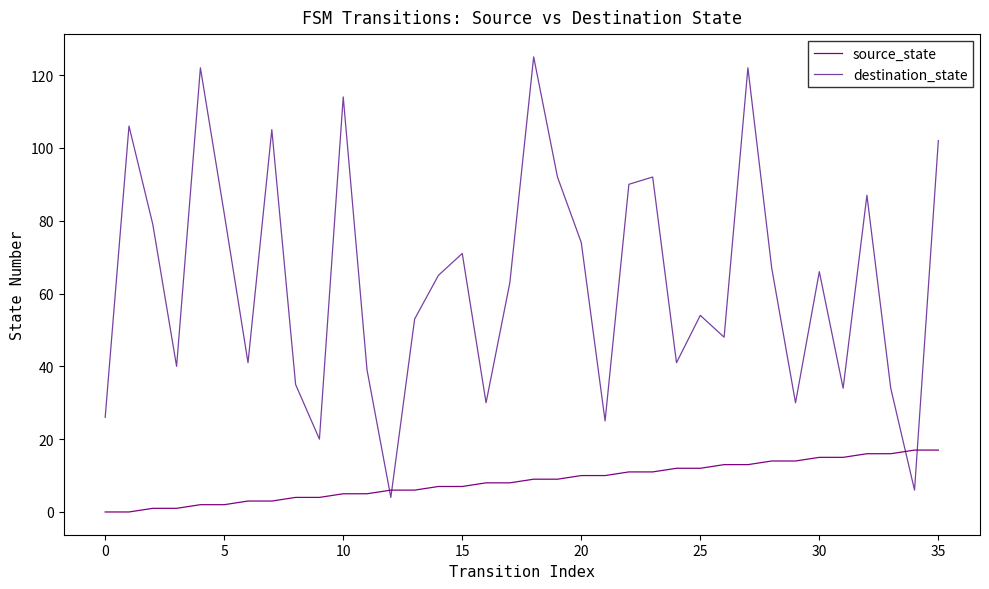

List the series in order of their overall mean, highest first.

destination_state, source_state